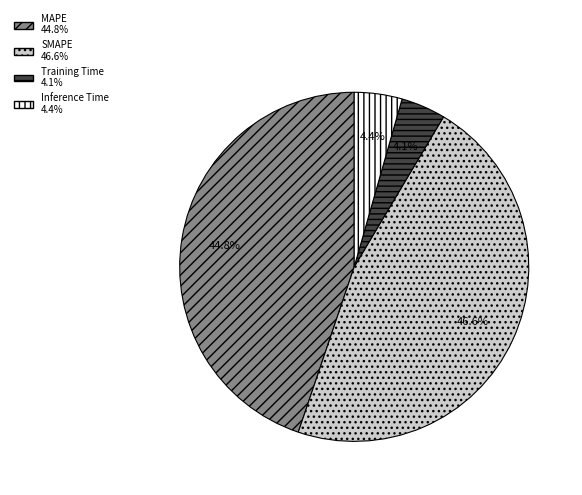

Which slice is the largest?

SMAPE